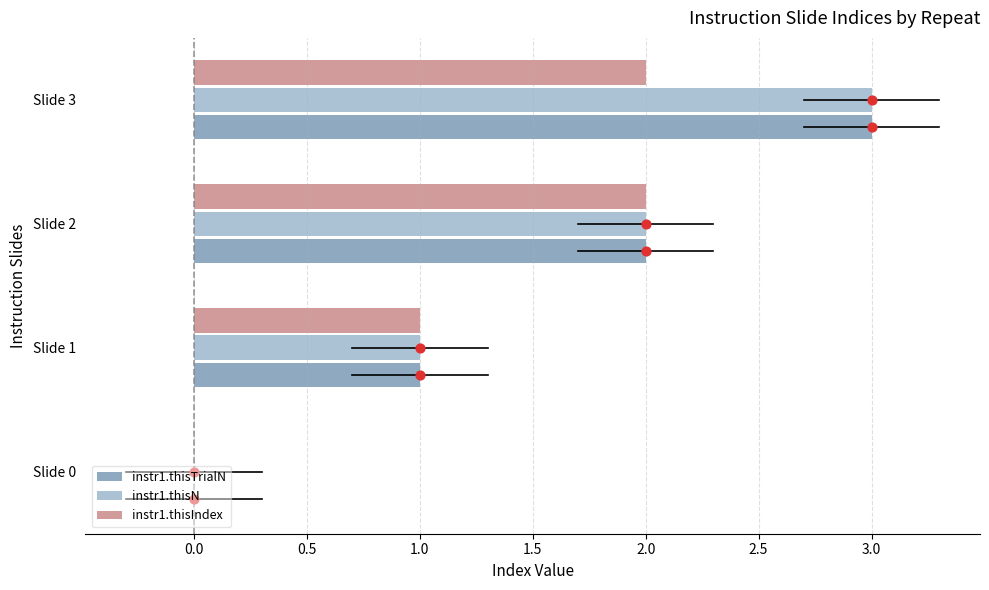

Is the value of instr1.thisTrialN at Slide 1 greater than the value of instr1.thisN at Slide 3?

No